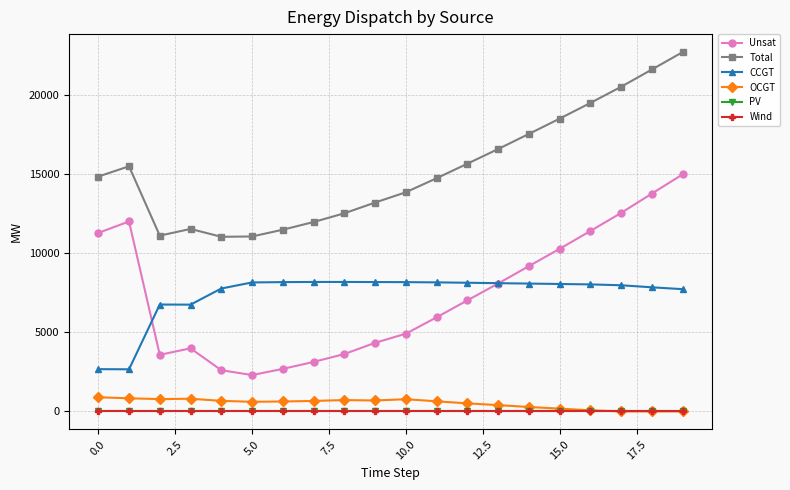

What is the label of the 17th point from the left?

16